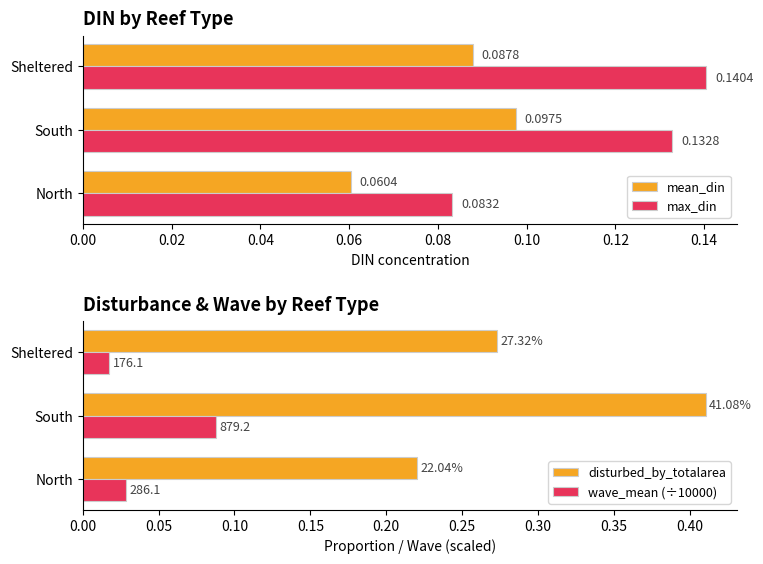

Count the wave_mean (÷10000) values in the range 0 to 1.

3